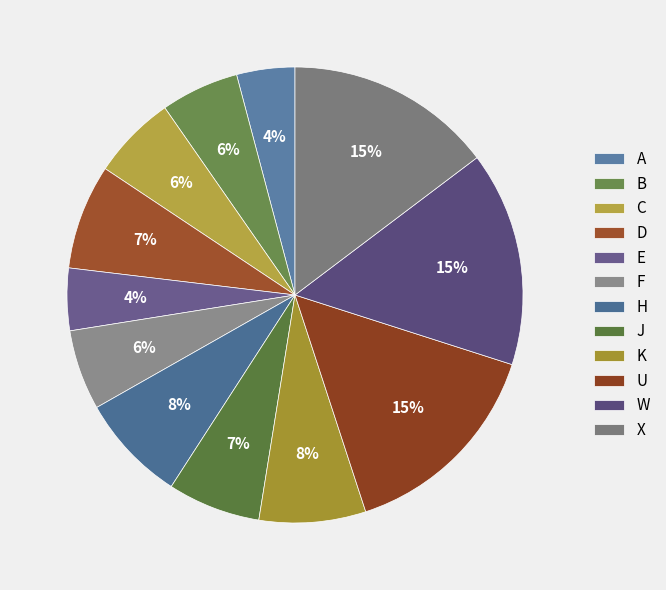

Which category has the smallest portion of the pie?

A